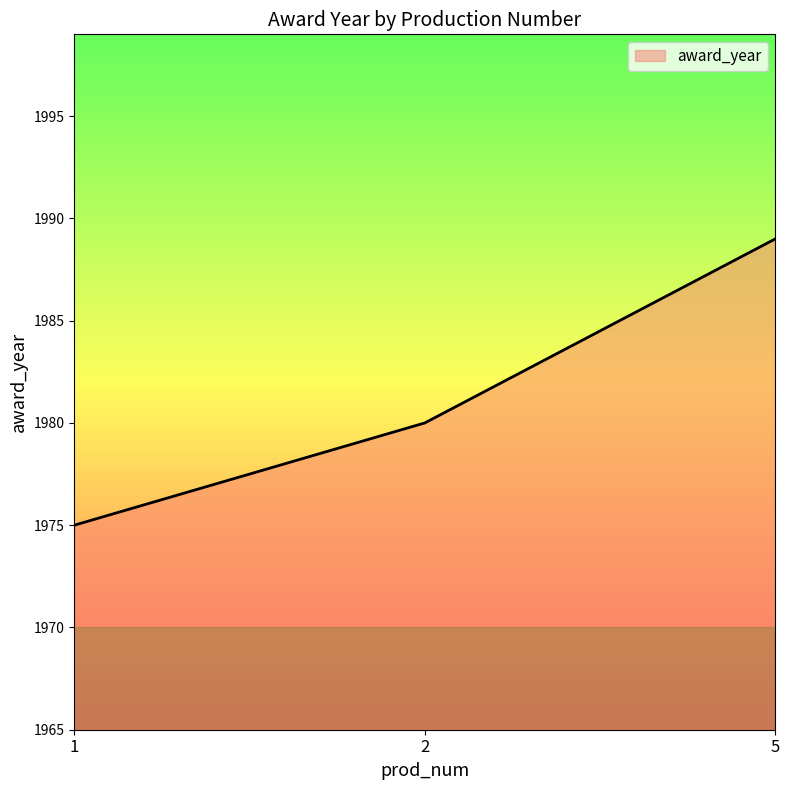

Between 2 and 1, which is larger?

2